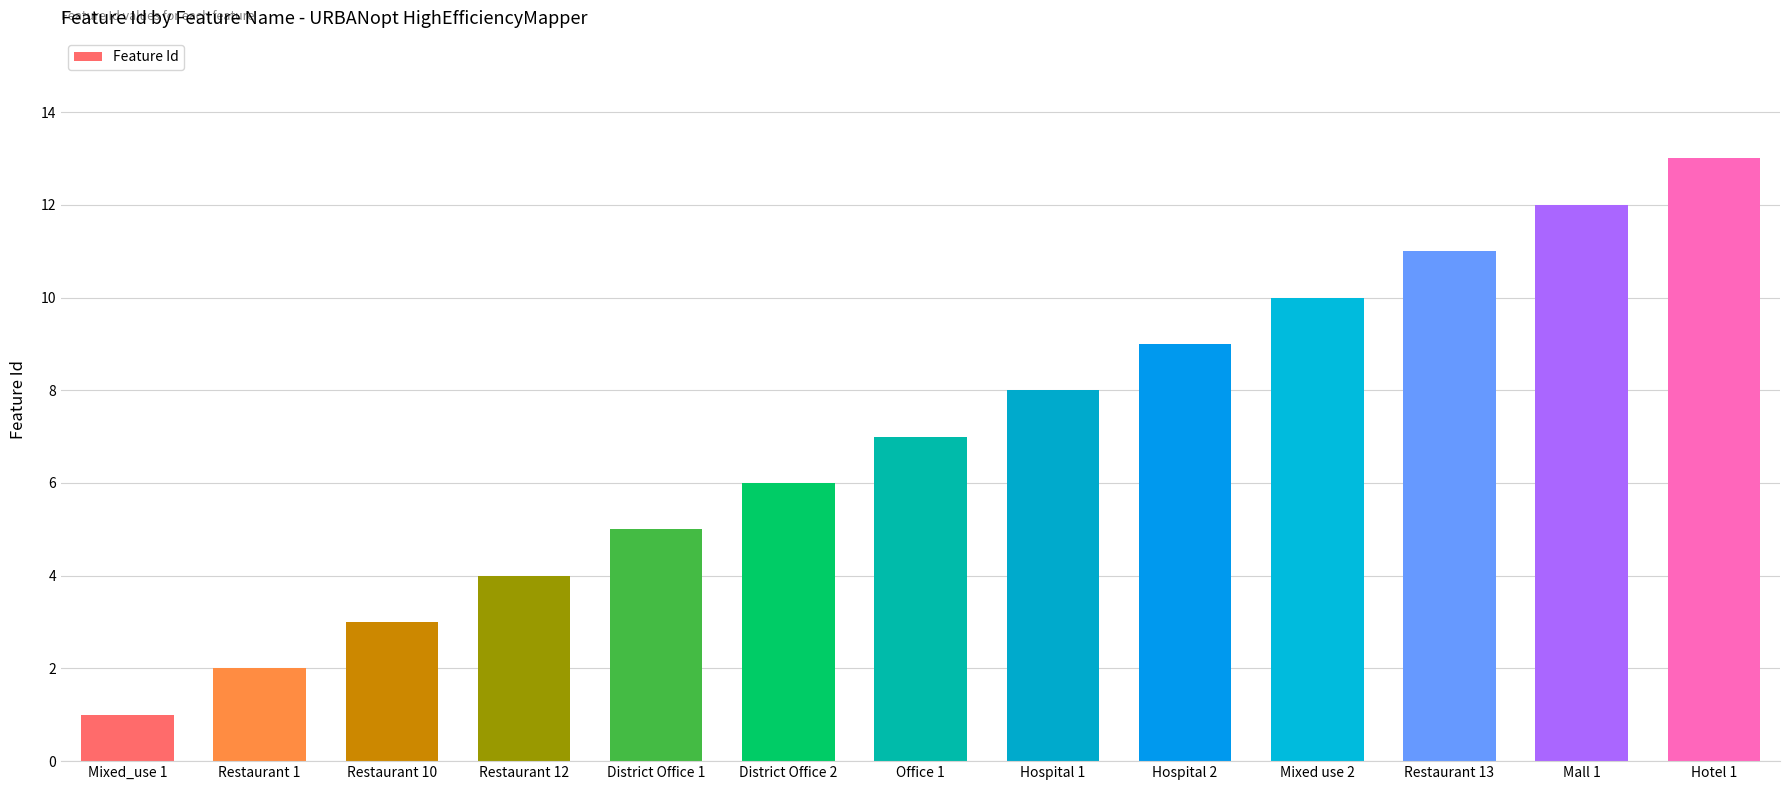

What is the minimum value shown in the chart?

1